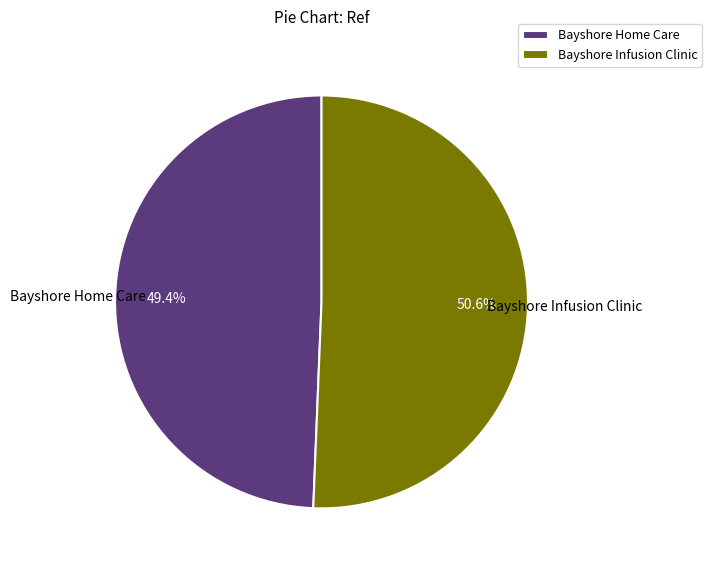

Combined, do Bayshore Home Care and Bayshore Infusion Clinic account for over 50%?

Yes